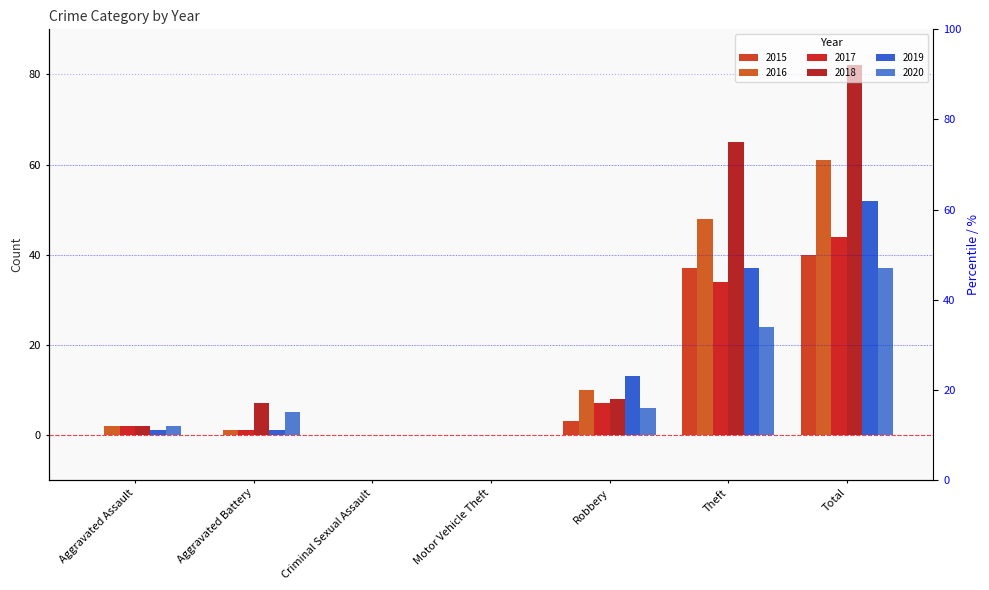

Between Theft and Total, which series saw the biggest shift?

2018